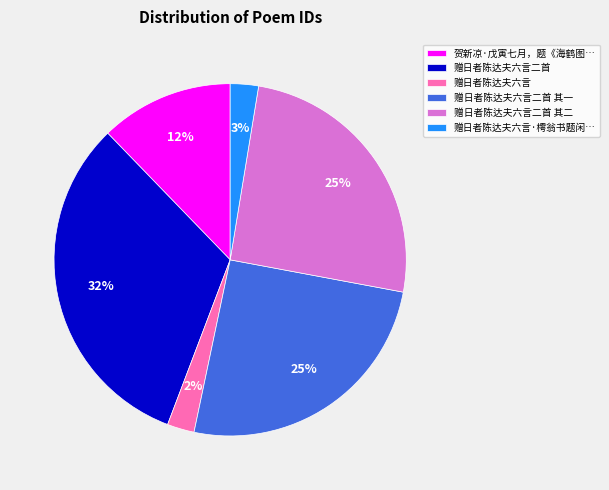

Count the number of slices in the pie.

6